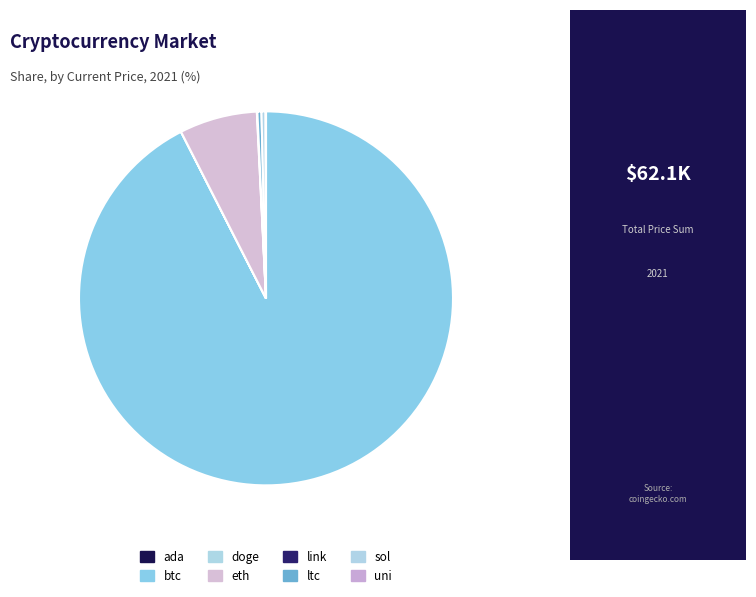

What is the total percentage of ltc and eth?

7.1%